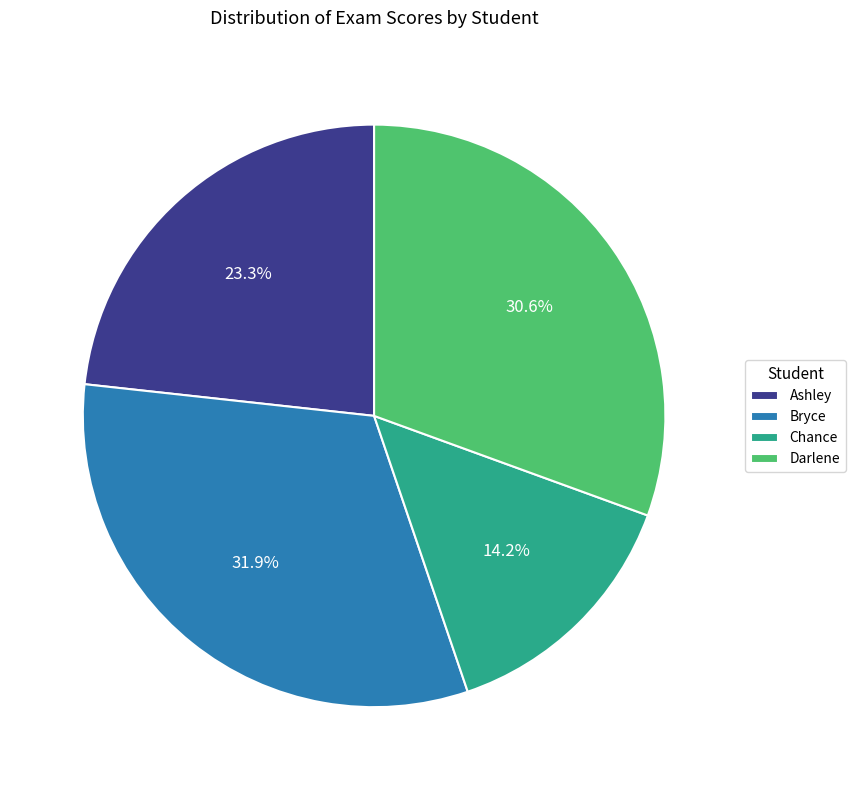

Is Ashley the majority of the pie?

No